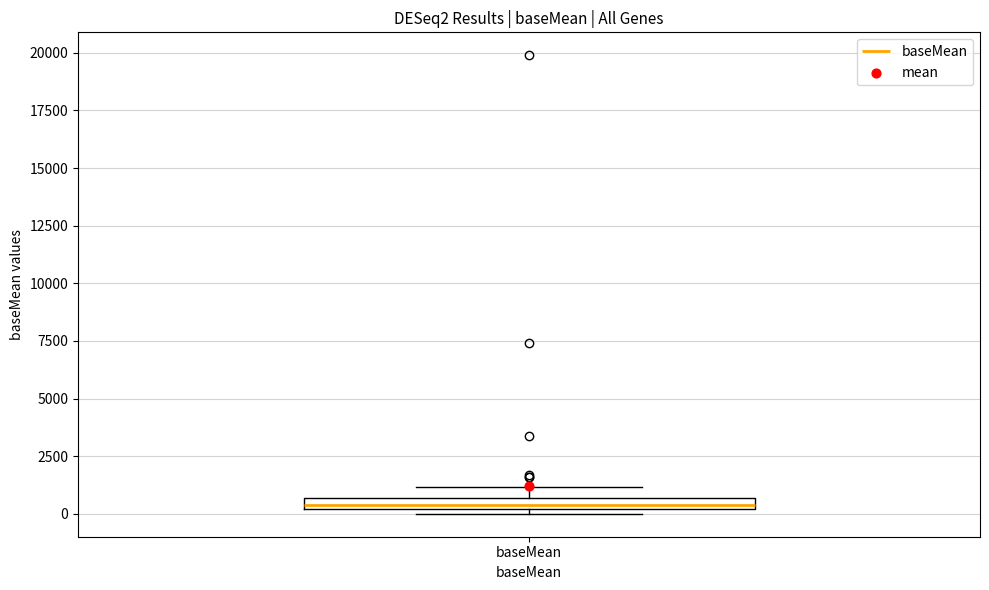

Where is the lower edge of the box for baseMean on the y-axis? The values are not printed on the chart, so give them approximately, as read against the axis.

0